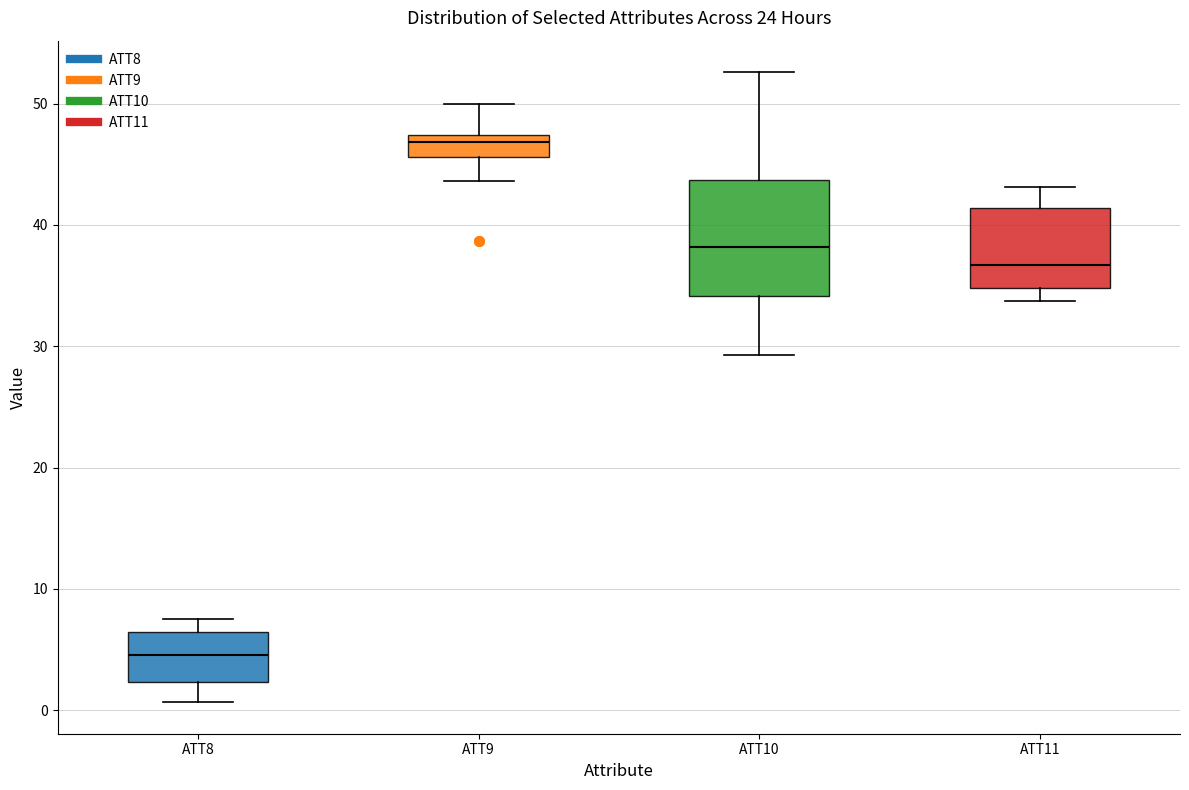

Where does the lower whisker of the box for ATT9 end on the y-axis? The values are not printed on the chart, so give them approximately, as read against the axis.

44